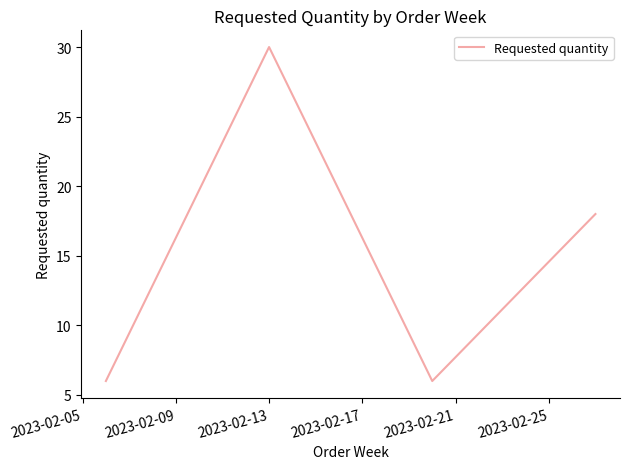

What is the difference between the maximum and minimum values?

24